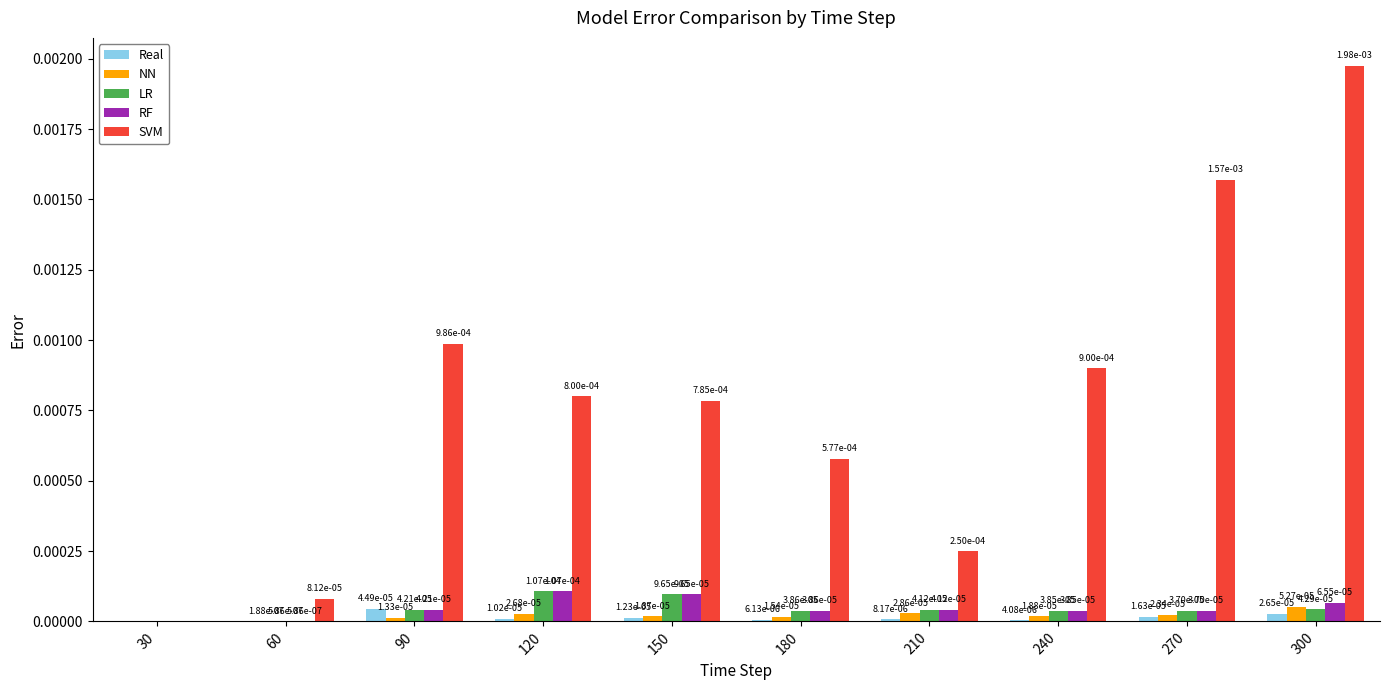

Is it true that SVM equals 0.0 at 150?

True